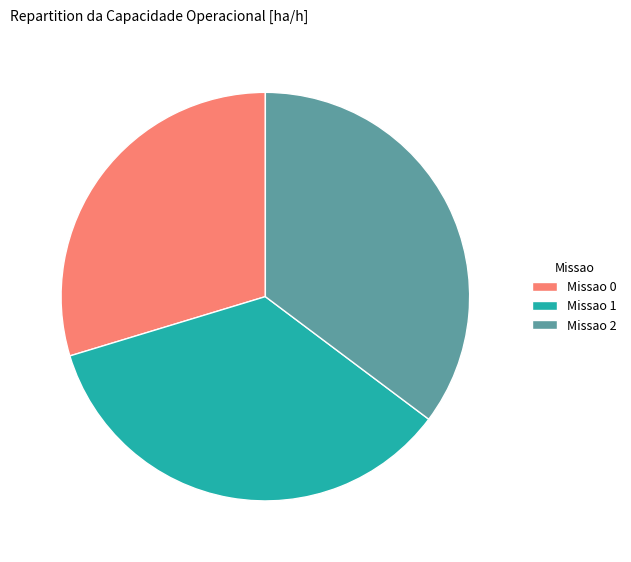

Does Missao 0 represent more than half of the total?

No